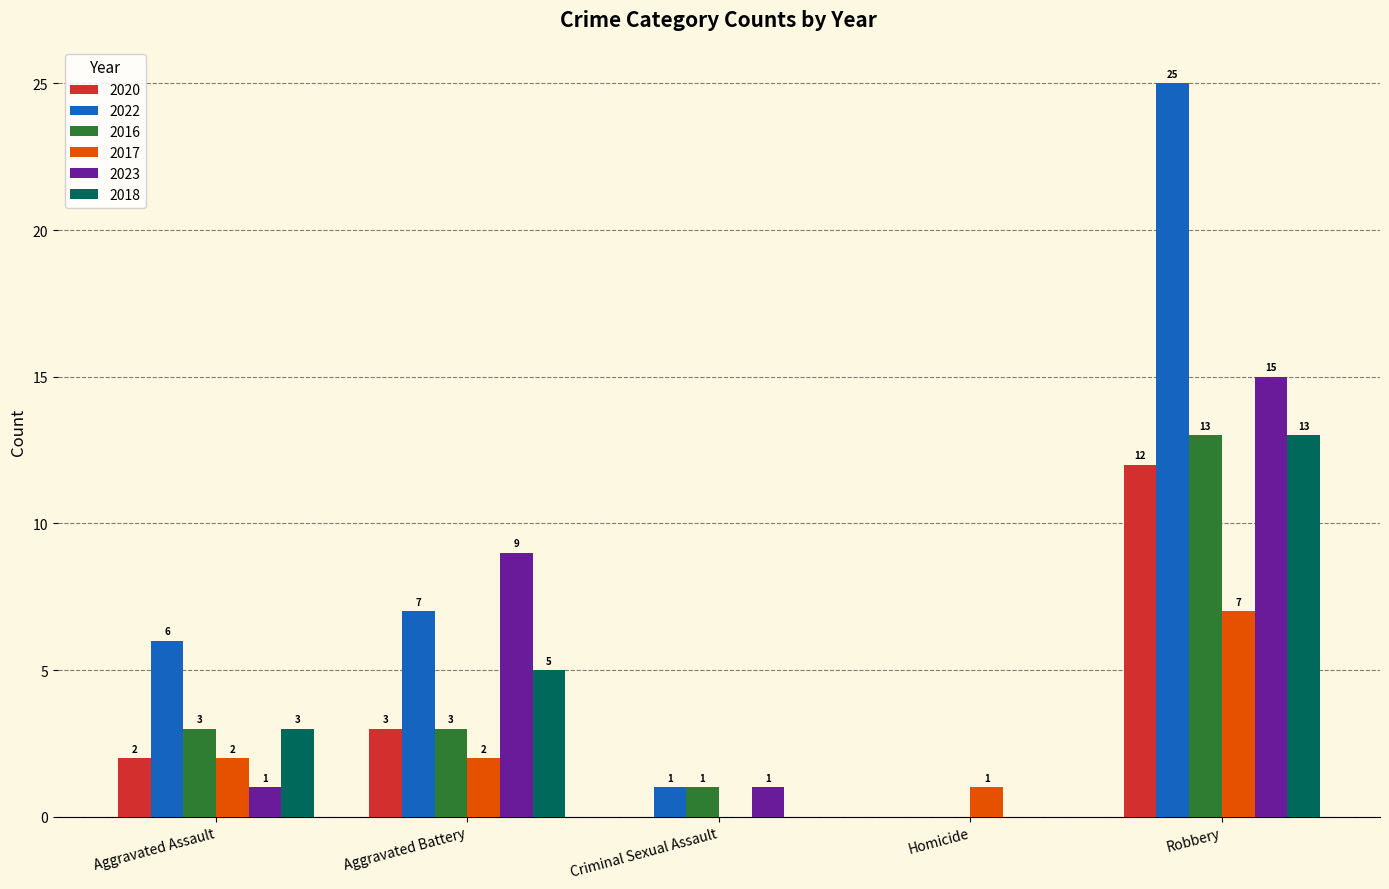

At which label is 2018 closest to 6?

Aggravated Battery